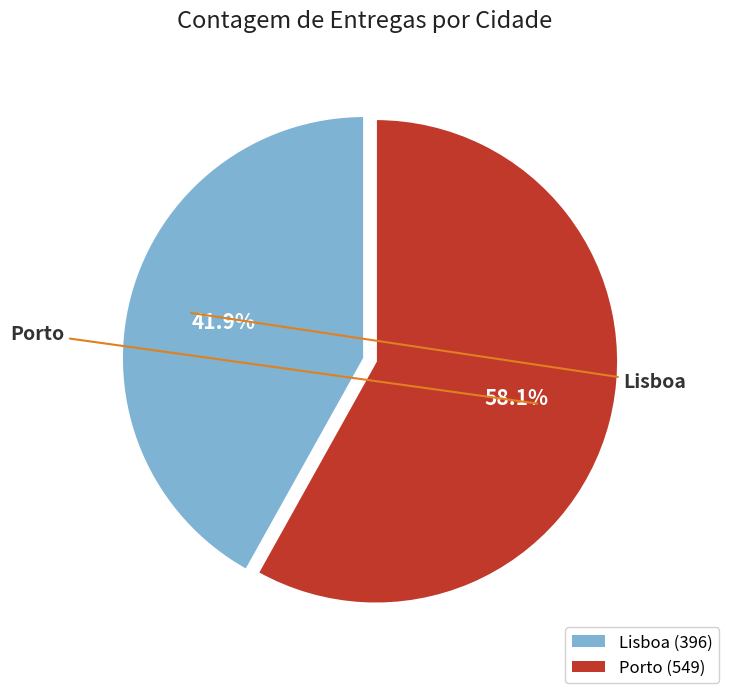

Count the number of slices in the pie.

2